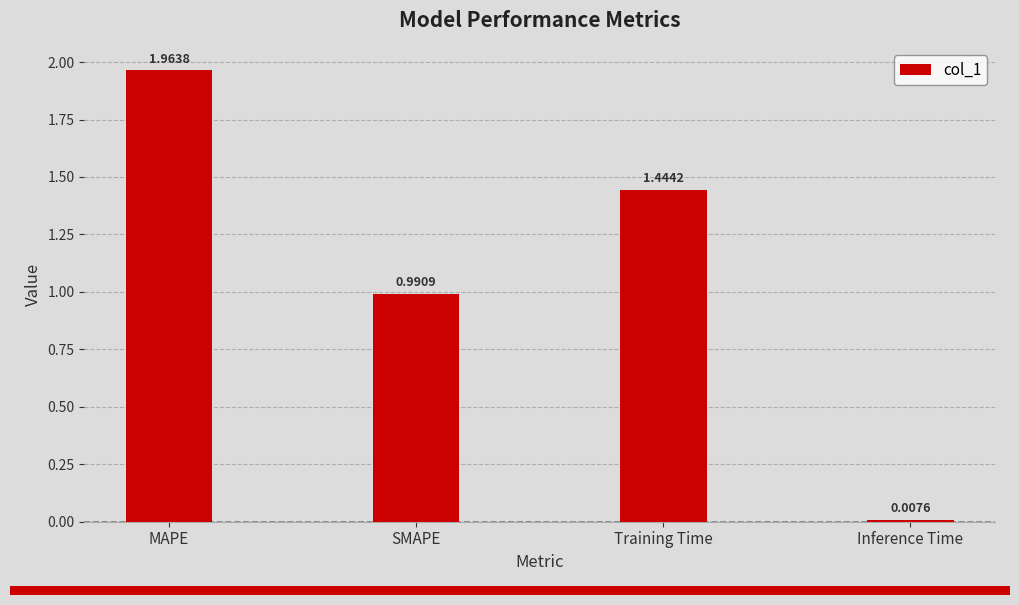

At which category does the chart reach its minimum across all series?

Inference Time